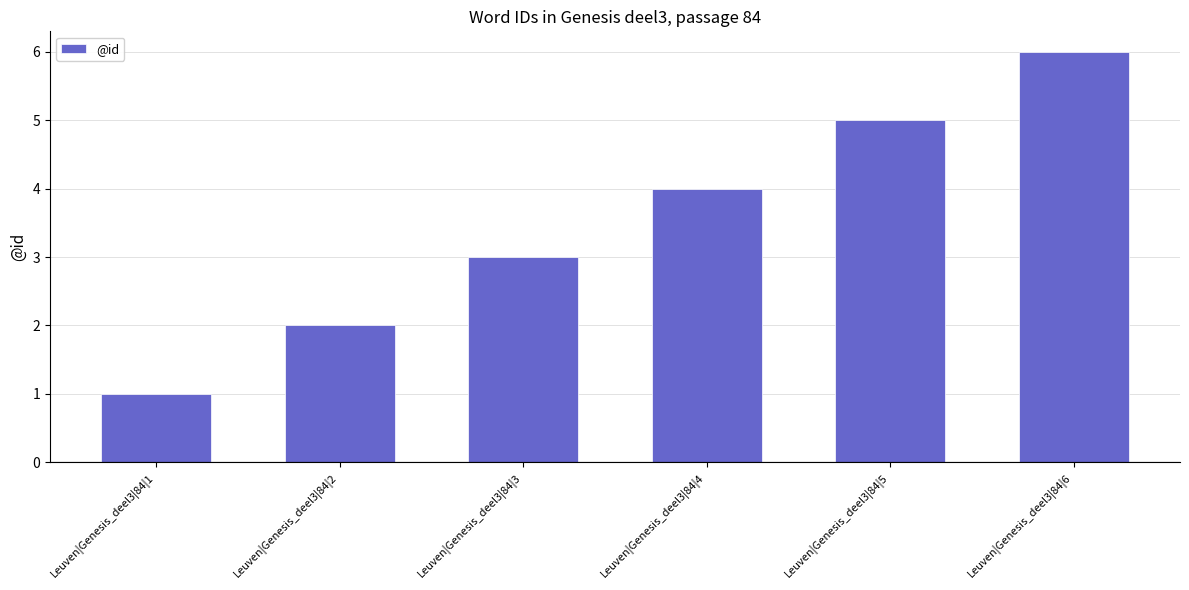

What is the difference between the maximum and minimum values?

5